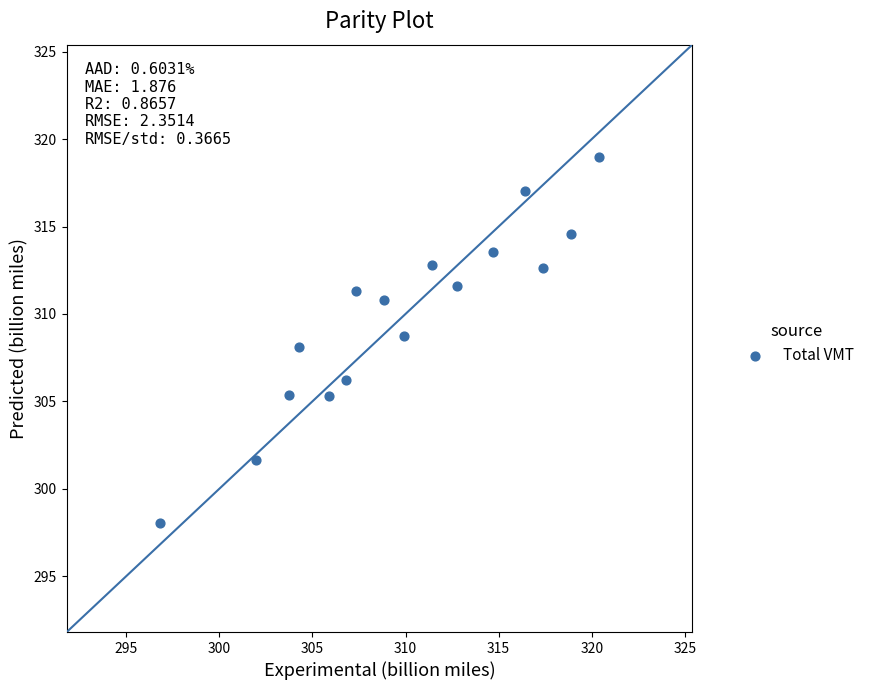

What is the range of X values (max minus min)?

23.6